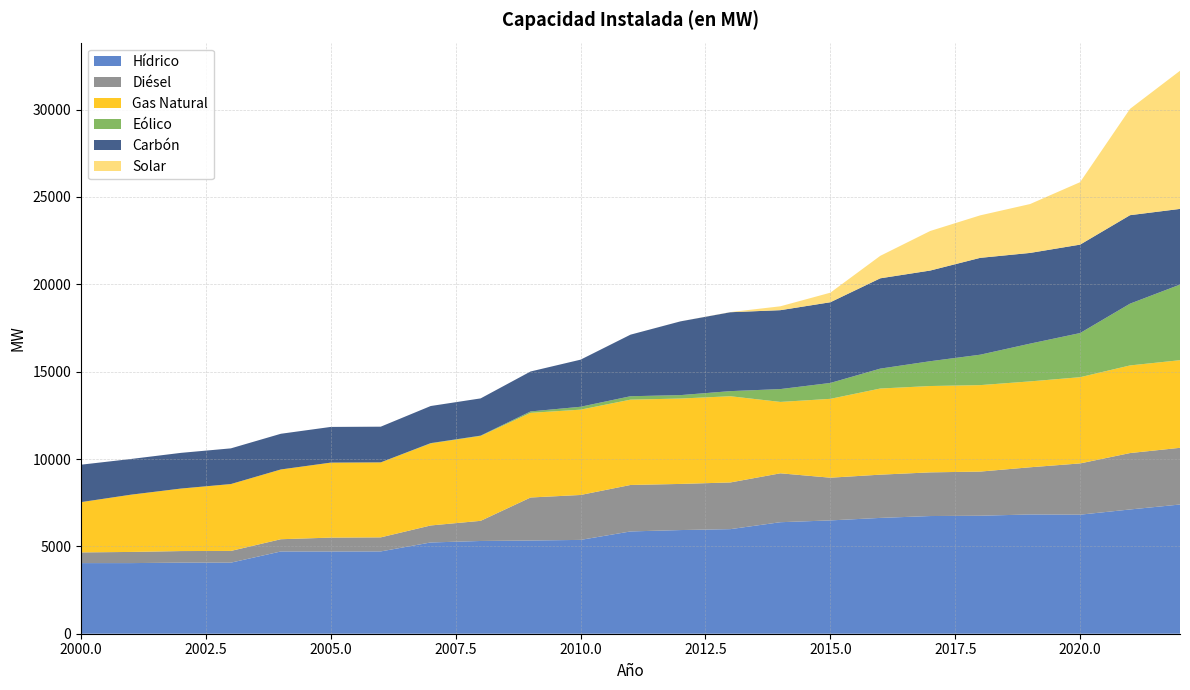

Reading left to right, list all the values displayed in this chart.

Hídrico: 2000=4043.1	2001=4043.0	2002=4068.1	2003=4068.1	2004=4708.1	2005=4707.6	2006=4711.4	2007=5223.5	2008=5309.0	2009=5335.7	2010=5370.8	2011=5855.2	2012=5934.2	2013=5987.0	2014=6383.6	2015=6487.0	2016=6630.1	2017=6736.7	2018=6754.4	2019=6826.9	2020=6814.4	2021=7112.9	2022=7396.5
Diésel: 2000=612.0	2001=638.5	2002=663.5	2003=671.4	2004=701.3	2005=794.3	2006=804.3	2007=973.6	2008=1153.0	2009=2462.5	2010=2571.7	2011=2660.0	2012=2640.5	2013=2673.0	2014=2799.5	2015=2444.8	2016=2474.9	2017=2500.1	2018=2527.1	2019=2701.4	2020=2934.2	2021=3229.3	2022=3245.6
Gas Natural: 2000=2878.0	2001=3278.0	2002=3578.3	2003=3828.4	2004=3993.3	2005=4292.9	2006=4292.9	2007=4696.1	2008=4859.8	2009=4844.9	2010=4884.1	2011=4884.1	2012=4888.4	2013=4934.6	2014=4086.1	2015=4513.5	2016=4930.9	2017=4942.9	2018=4949.3	2019=4916.4	2020=4935.9	2021=5016.1	2022=5016.1
Eólico: 2000=0.0	2001=0.0	2002=0.0	2003=0.0	2004=0.0	2005=0.0	2006=0.0	2007=18.2	2008=18.2	2009=81.8	2010=165.8	2011=195.8	2012=195.8	2013=293.0	2014=735.3	2015=909.8	2016=1140.0	2017=1420.1	2018=1741.2	2019=2161.8	2020=2526.8	2021=3536.4	2022=4328.1
Carbón: 2000=2143.0	2001=2043.1	2002=2043.1	2003=2043.1	2004=2043.3	2005=2043.3	2006=2043.3	2007=2123.3	2008=2131.4	2009=2287.6	2010=2695.5	2011=3524.7	2012=4222.0	2013=4516.7	2014=4516.7	2015=4619.9	2016=5169.6	2017=5190.6	2018=5544.6	2019=5192.4	2020=5062.4	2021=5064.4	2022=4331.9
Solar: 2000=0.0	2001=0.0	2002=0.0	2003=0.0	2004=0.0	2005=0.0	2006=0.0	2007=0.0	2008=0.0	2009=0.0	2010=0.0	2011=0.0	2012=1.4	2013=8.5	2014=222.1	2015=547.1	2016=1286.7	2017=2264.9	2018=2432.5	2019=2798.7	2020=3574.9	2021=6087.9	2022=7907.9